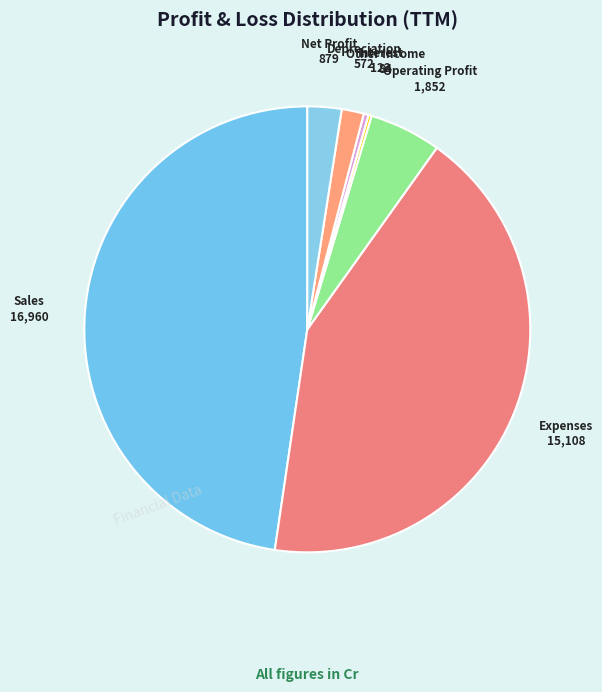

Is Interest the majority of the pie?

No